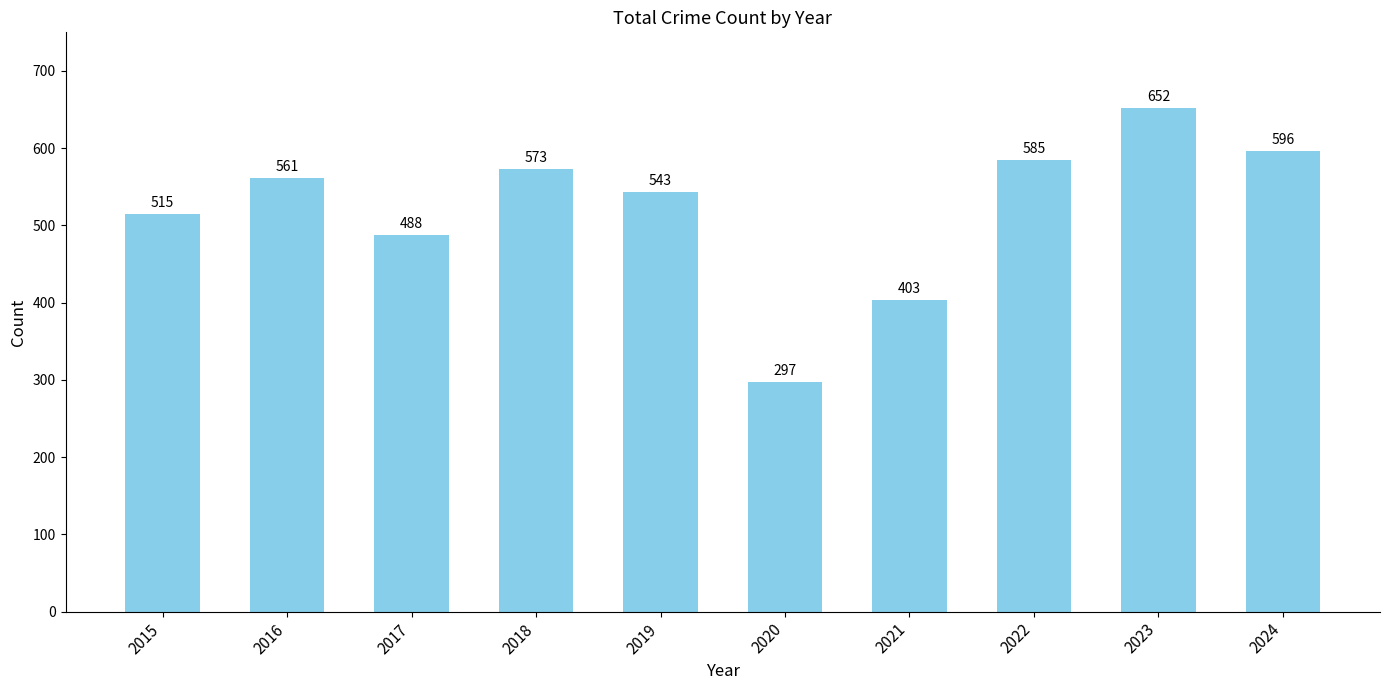

Which category has the highest value across all series?

2023